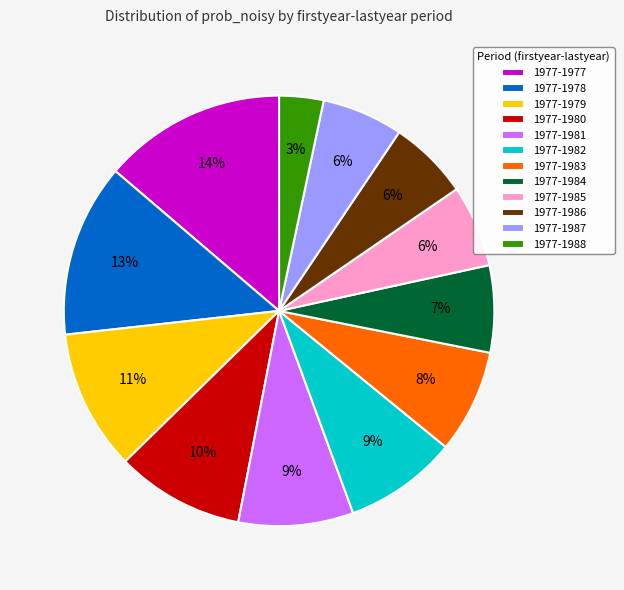

How many segments does this pie chart have?

12